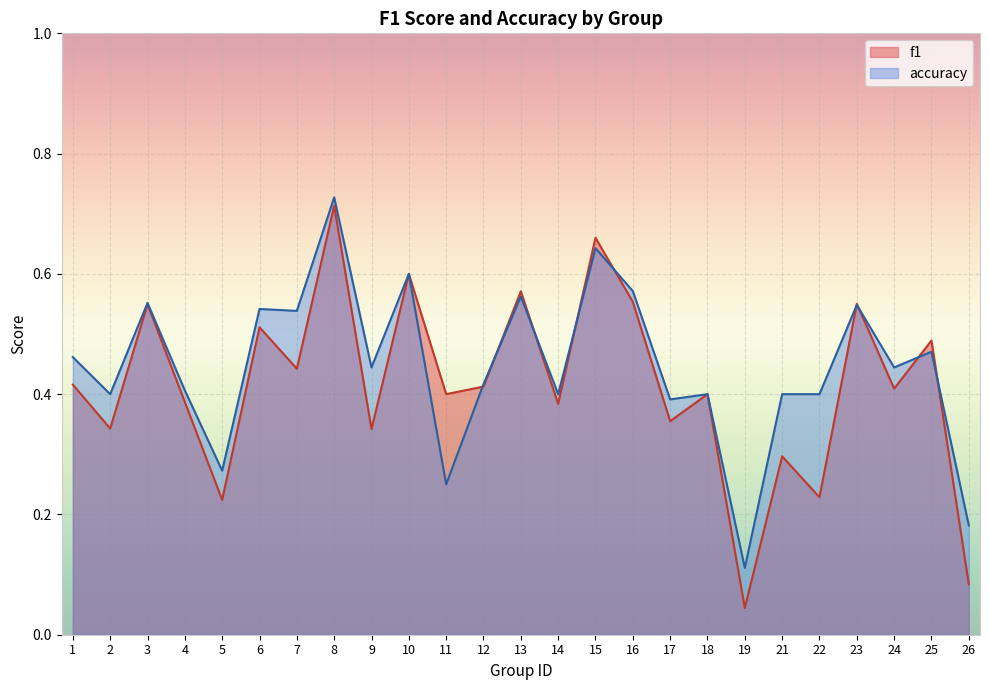

True or false: accuracy has more than 2 interior local peaks.

True